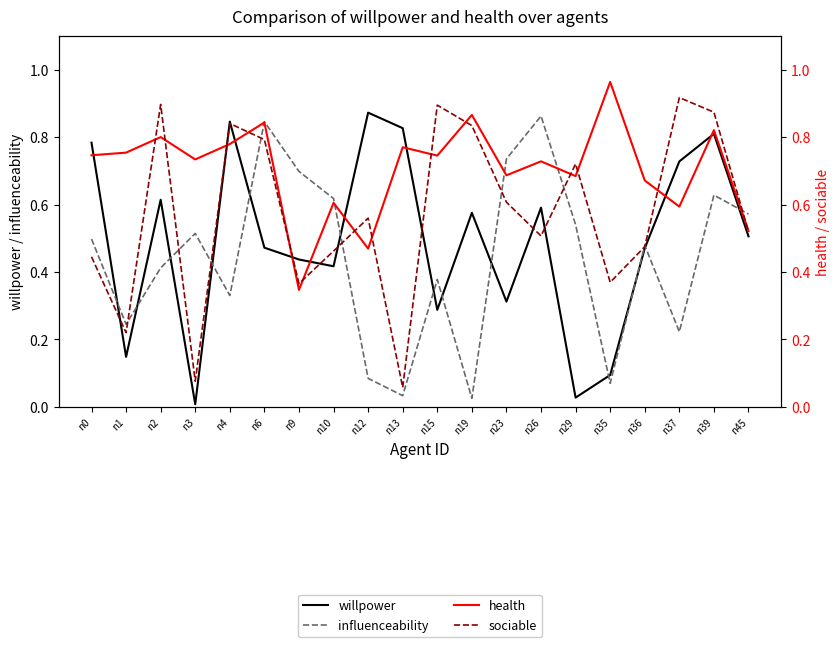

How many lines are shown in the chart?

4